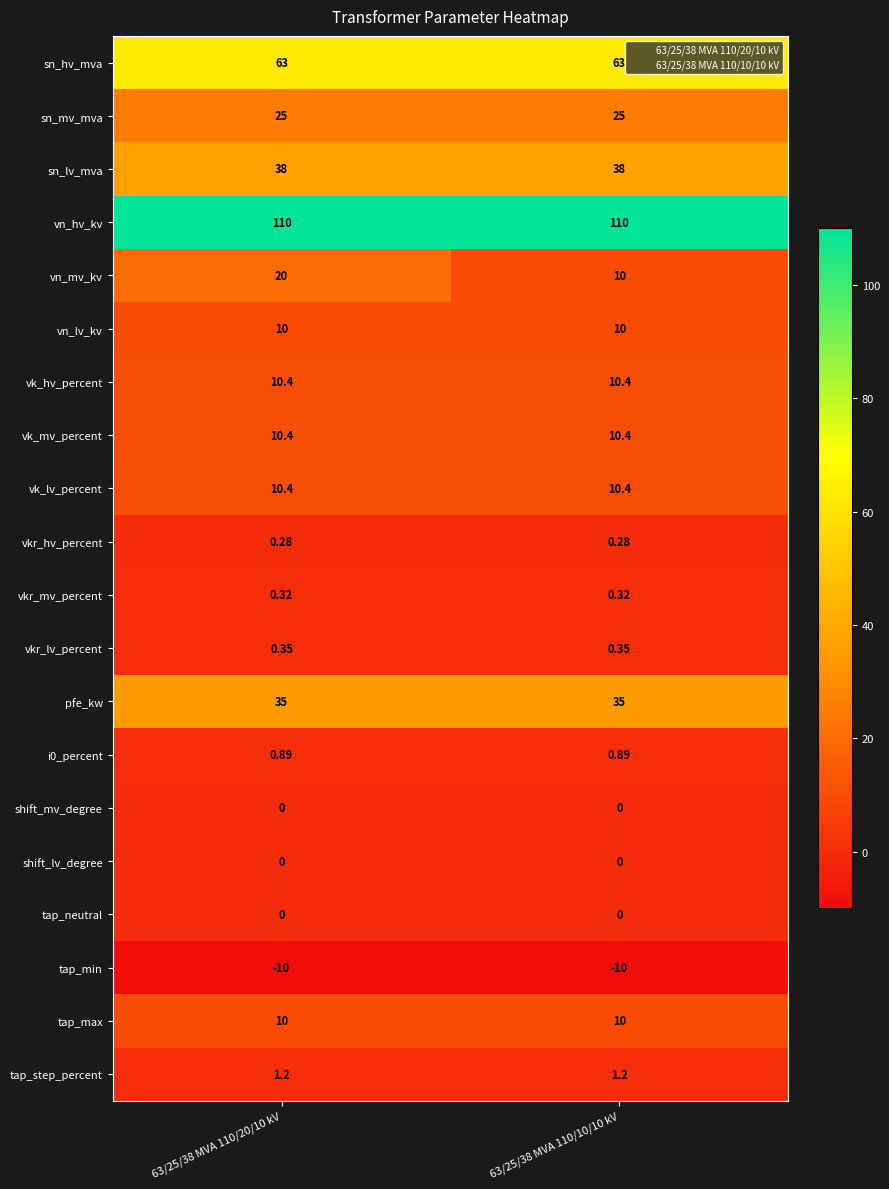

Between 63/25/38 MVA 110/20/10 kV and 63/25/38 MVA 110/10/10 kV, which series saw the biggest shift?

vn_mv_kv